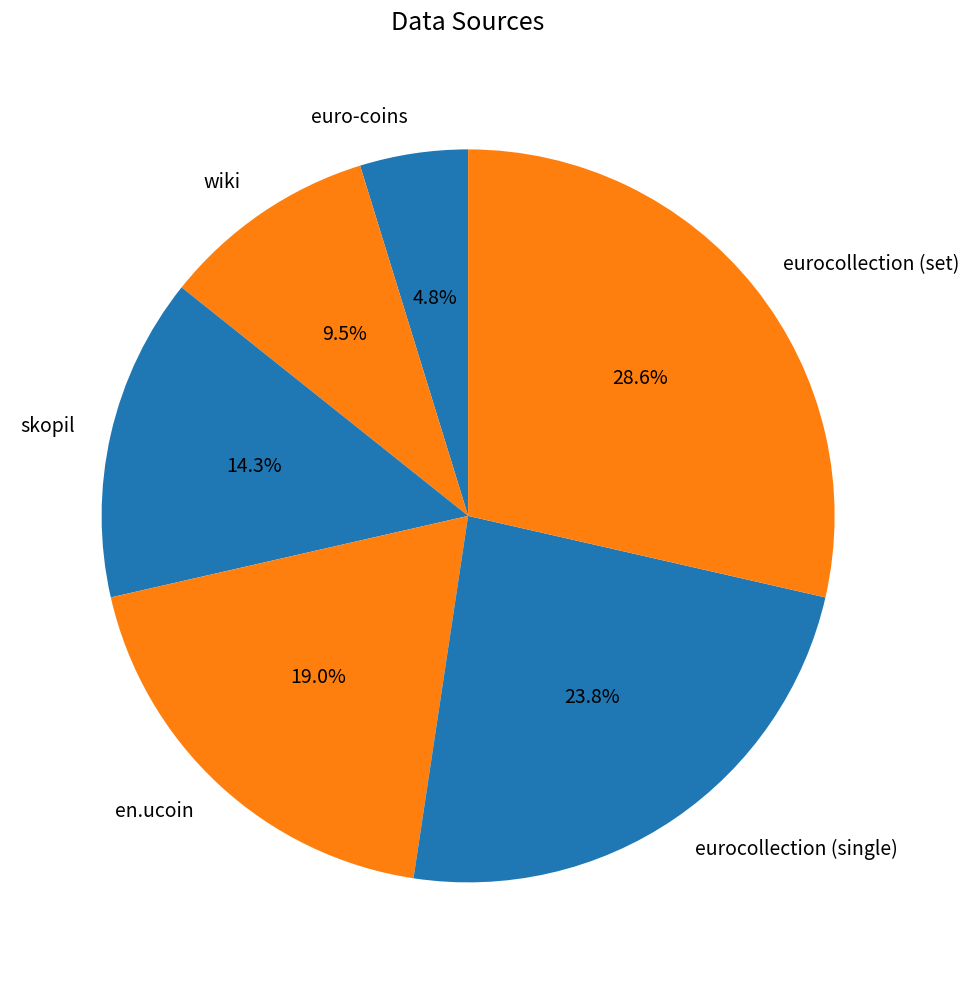

To the nearest percent, what portion does eurocollection (set) represent?

29%